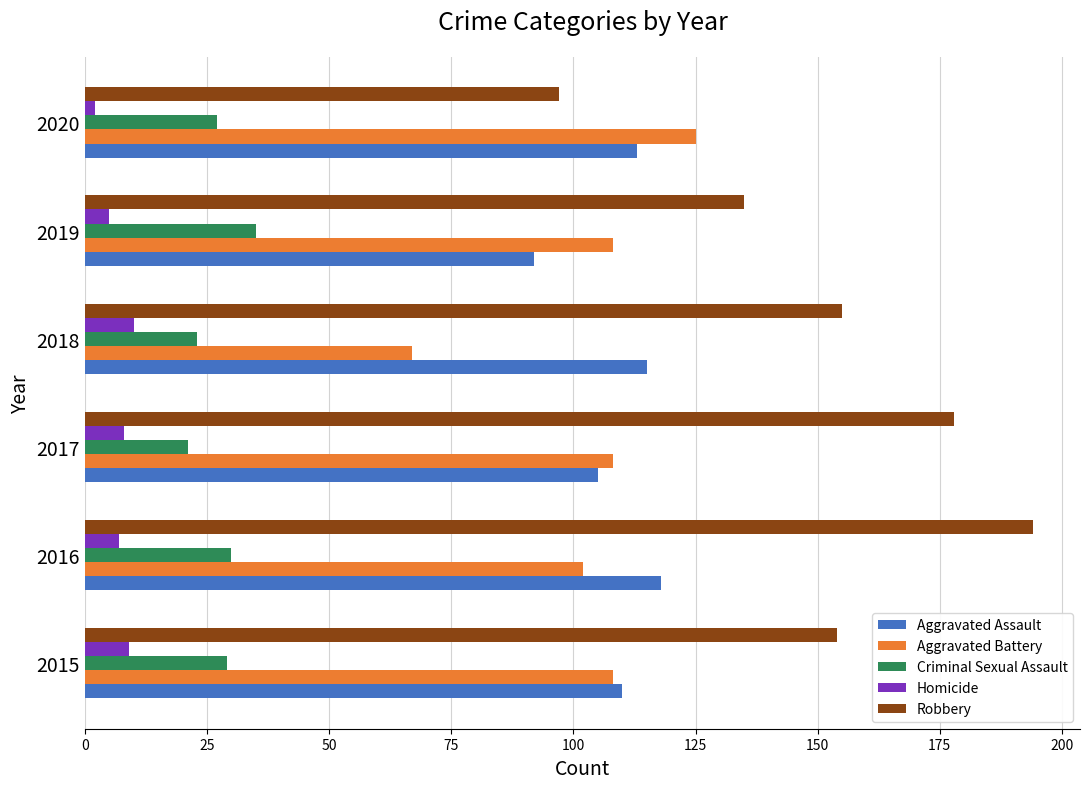

At which category is the sum across all series the highest?

2016